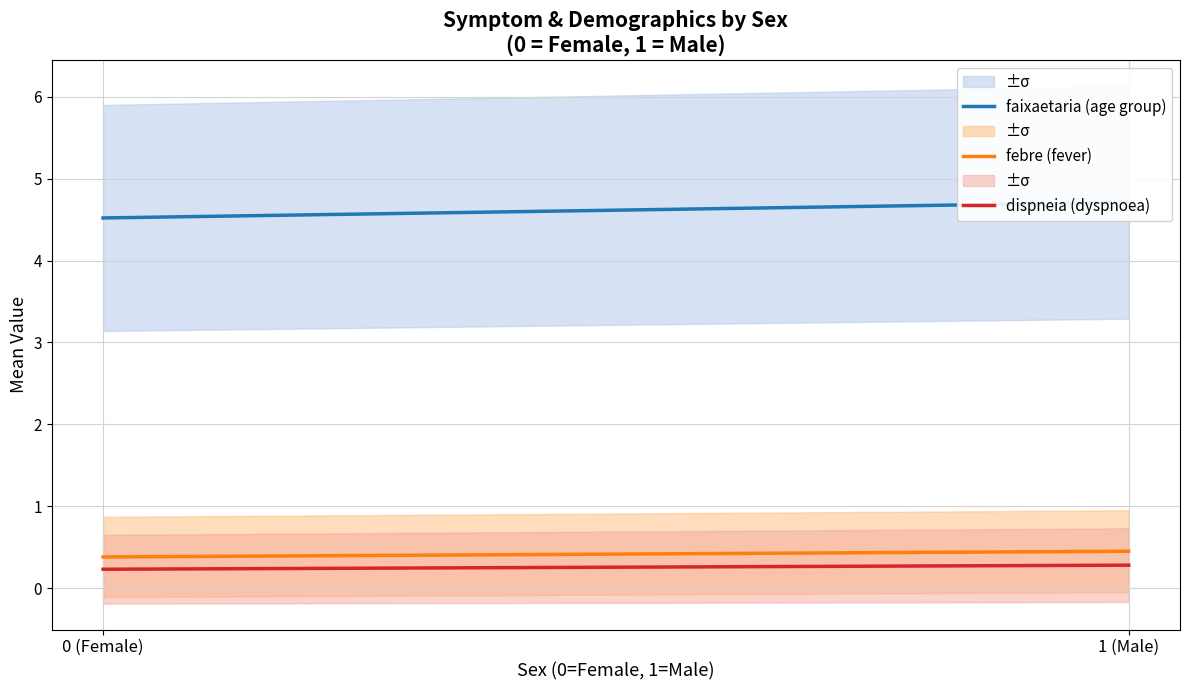

The dispneia (dyspnoea) series shows 0.3 at 1 (Male). True or false?

True